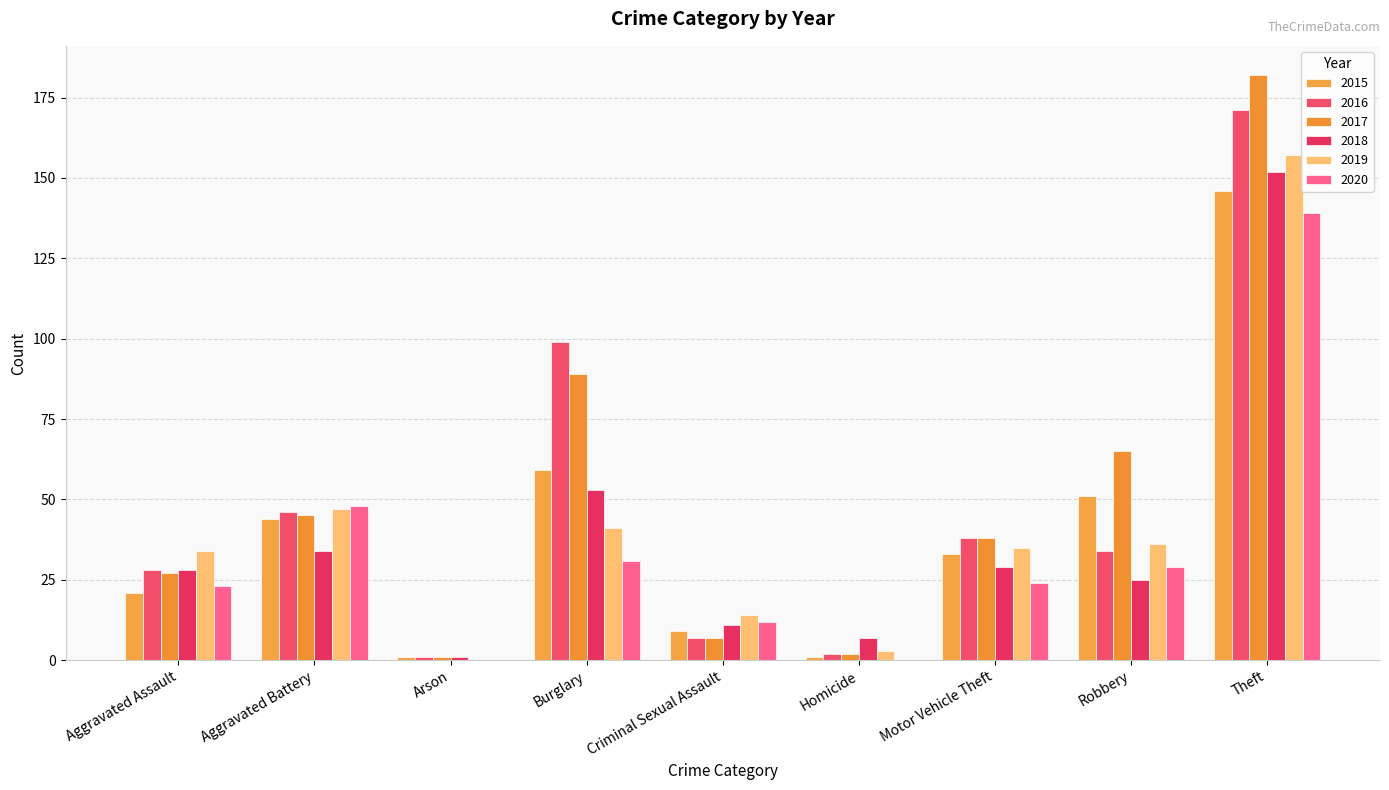

What is the sum of the 2017 values at Theft and Arson?

183